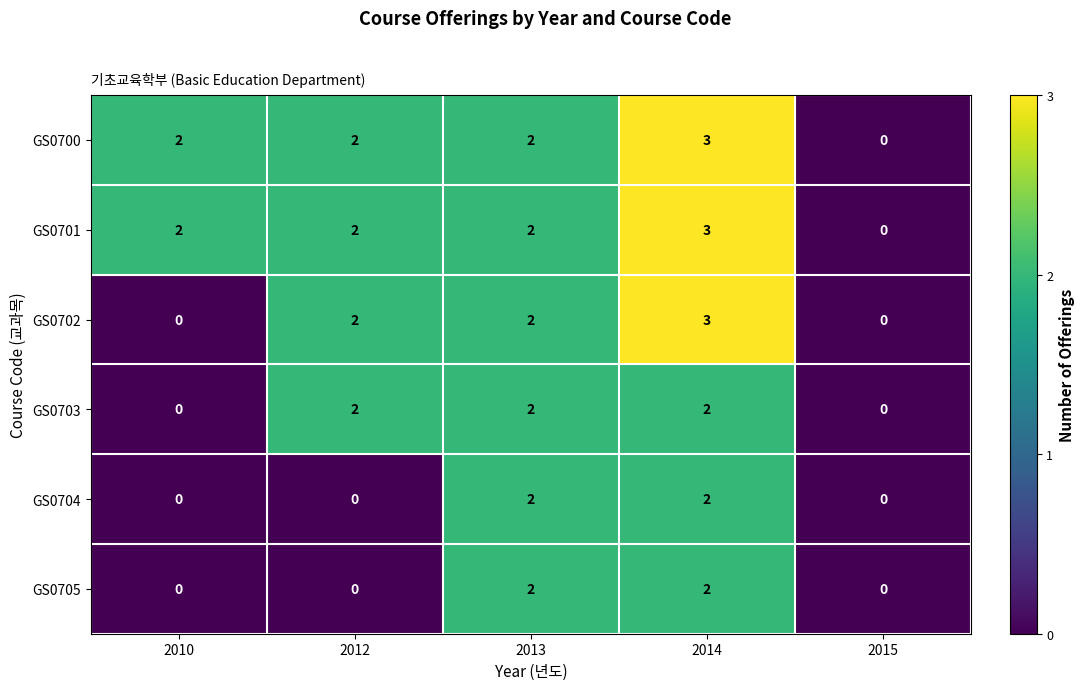

Between 2010 and 2014, which series saw the biggest shift?

GS0702